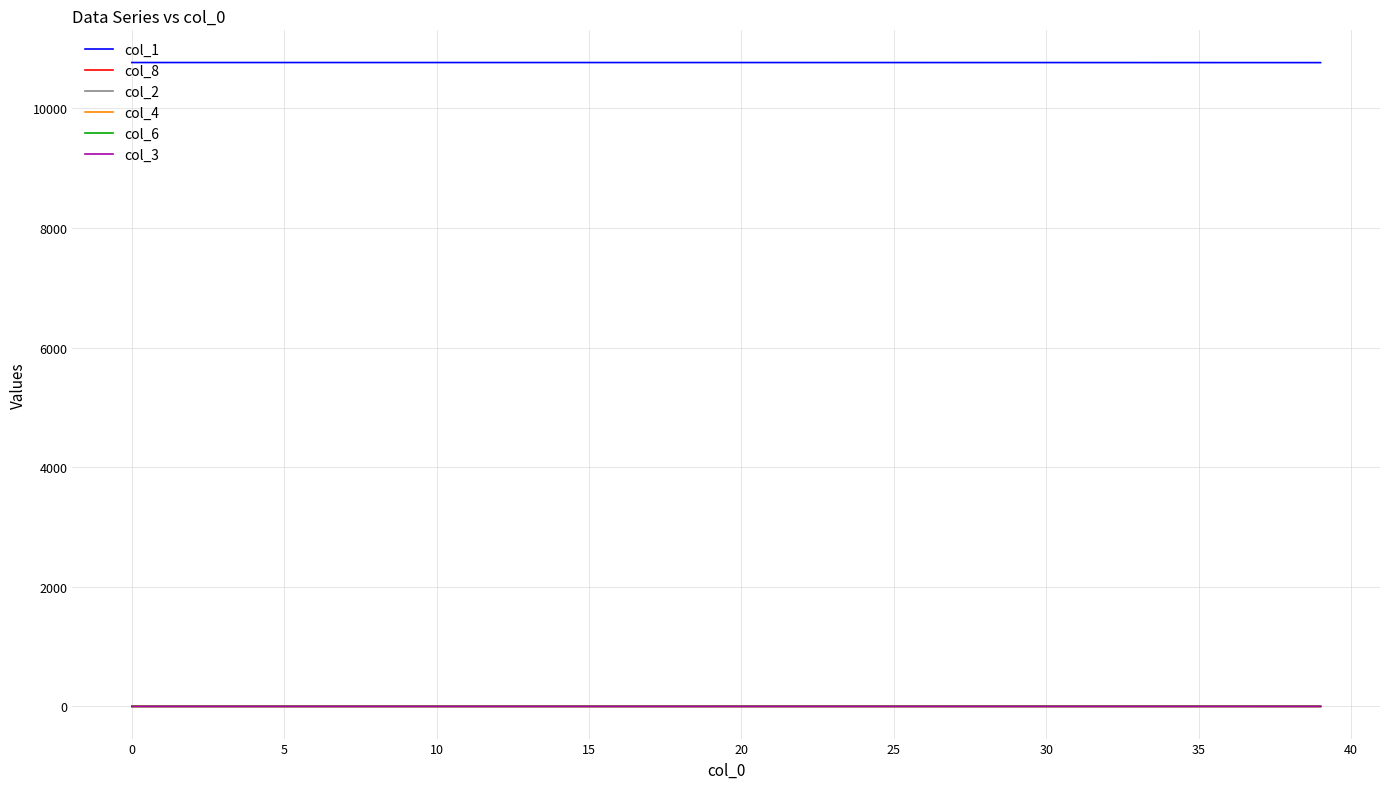

What is the greatest value displayed?

10765.0